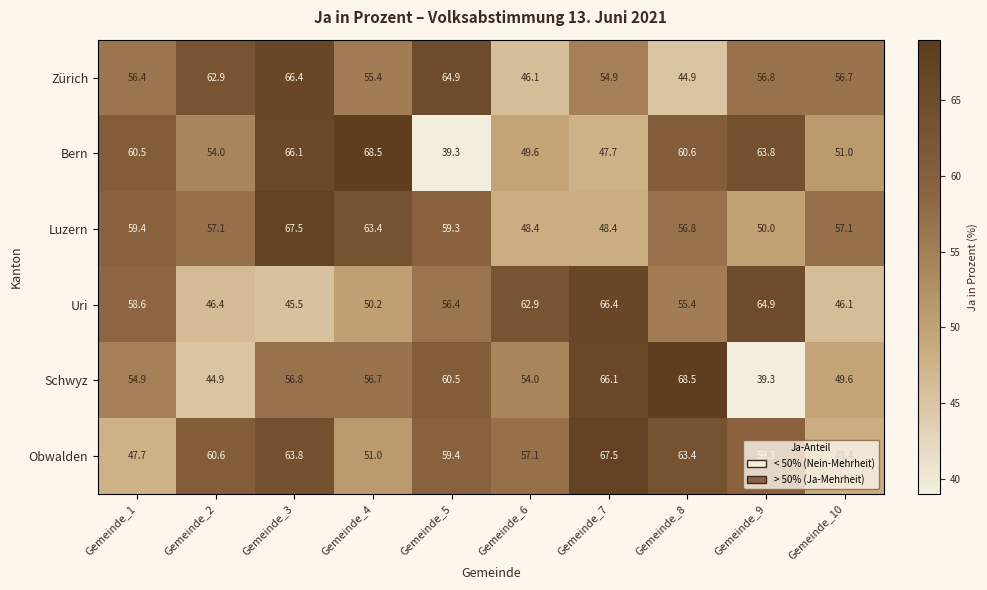

How many distinct data groups are displayed?

6